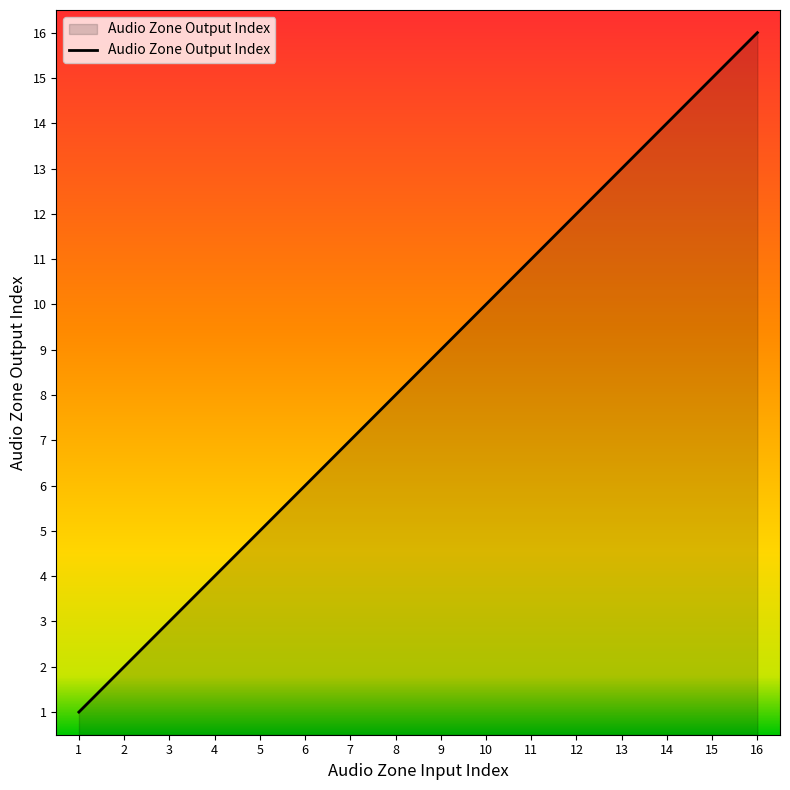

What is the sum of the values at 8 and 5?

13